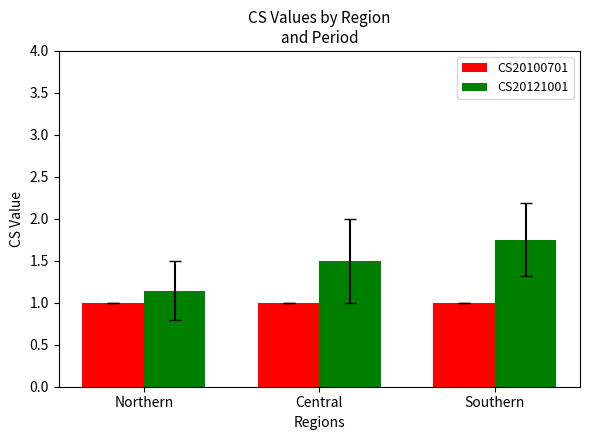

Which series changed the most between Northern and Central?

CS20121001